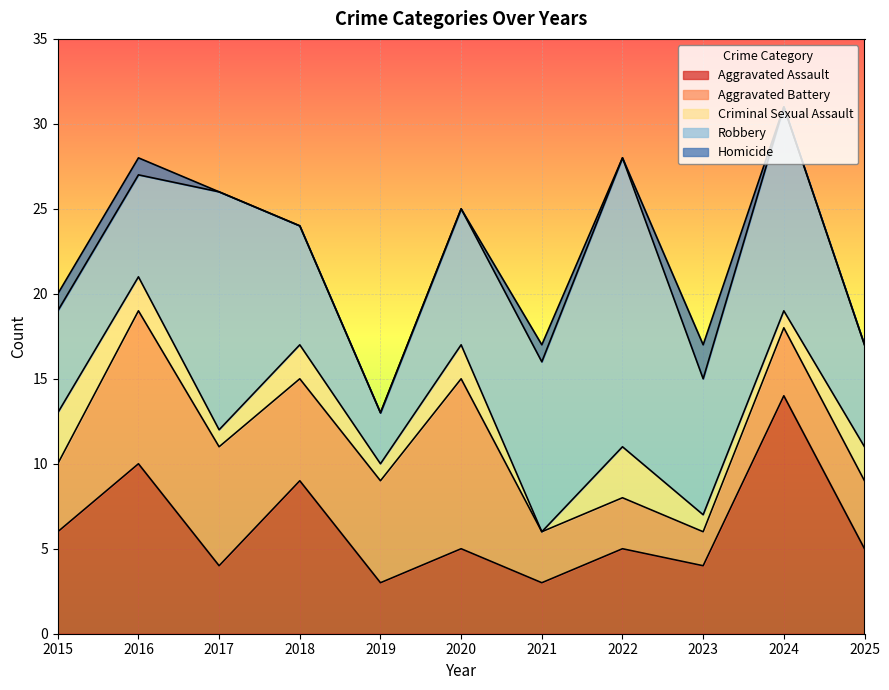

What is the difference between the second highest and second lowest values in the Robbery series?

8